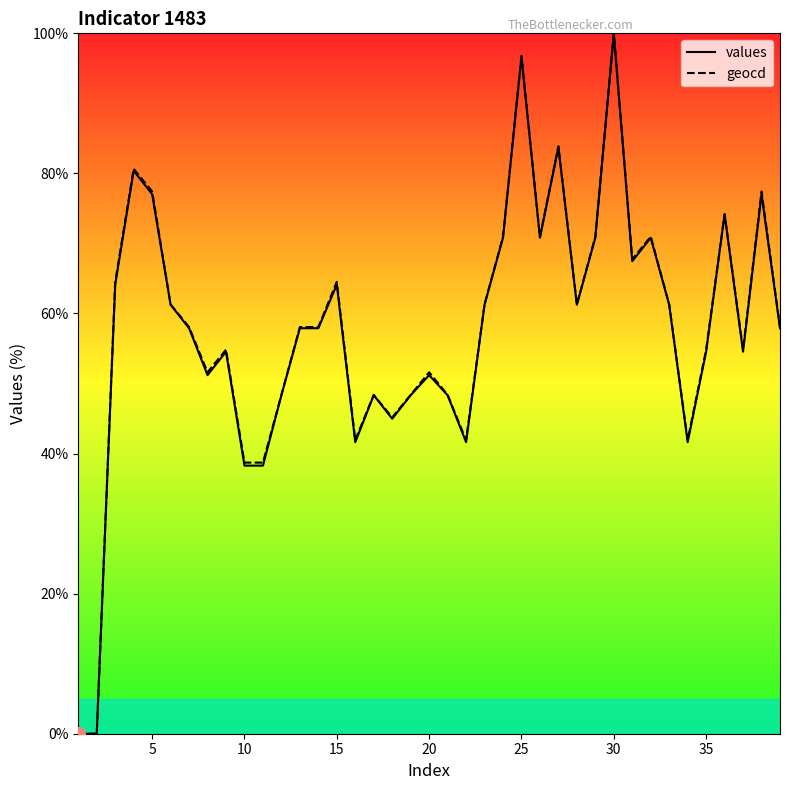

At which category is the sum across all series the highest?

30